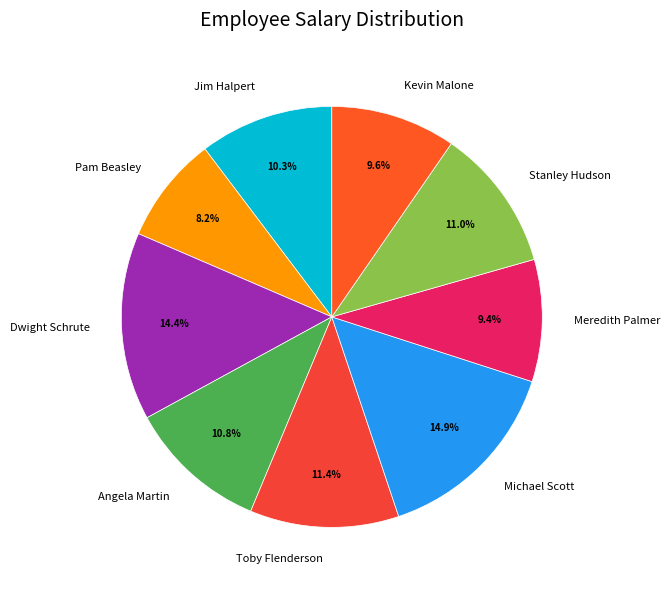

What is the total percentage of Stanley Hudson and Dwight Schrute?

25.4%